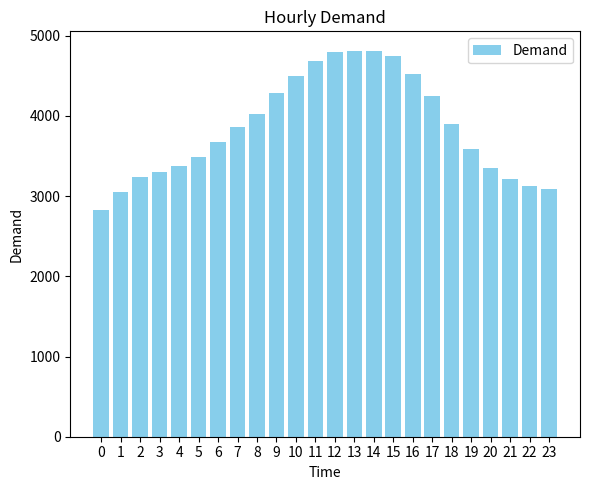

What is the average value?

3855